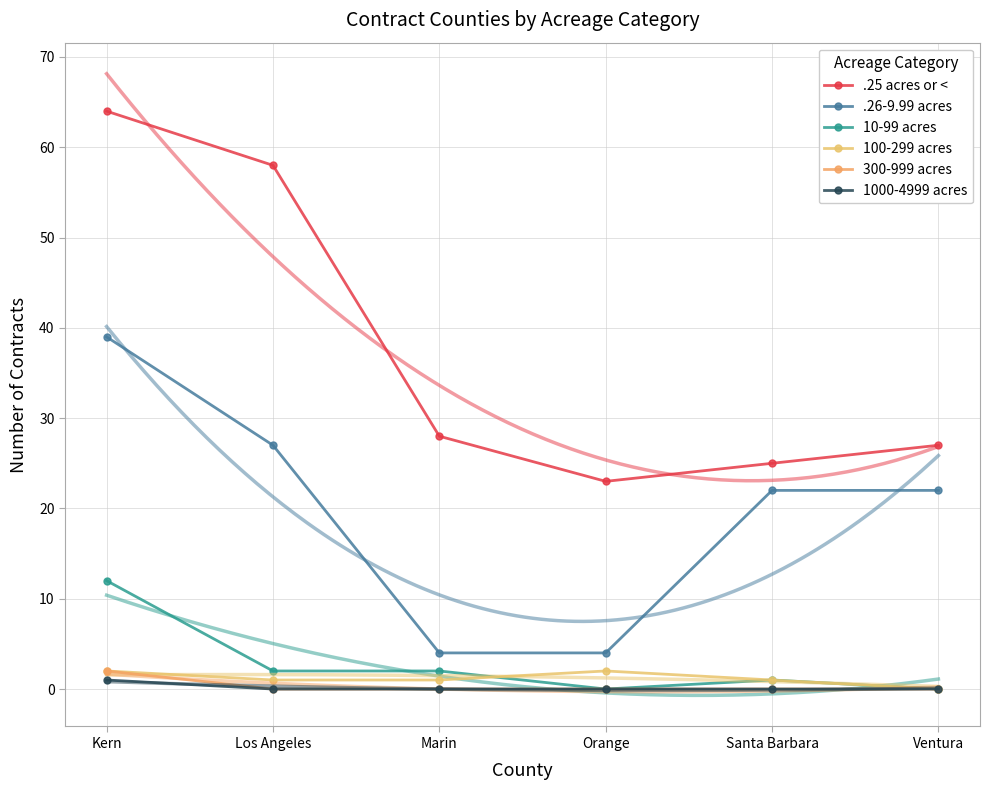

What is the label of the 1st point from the right?

Ventura